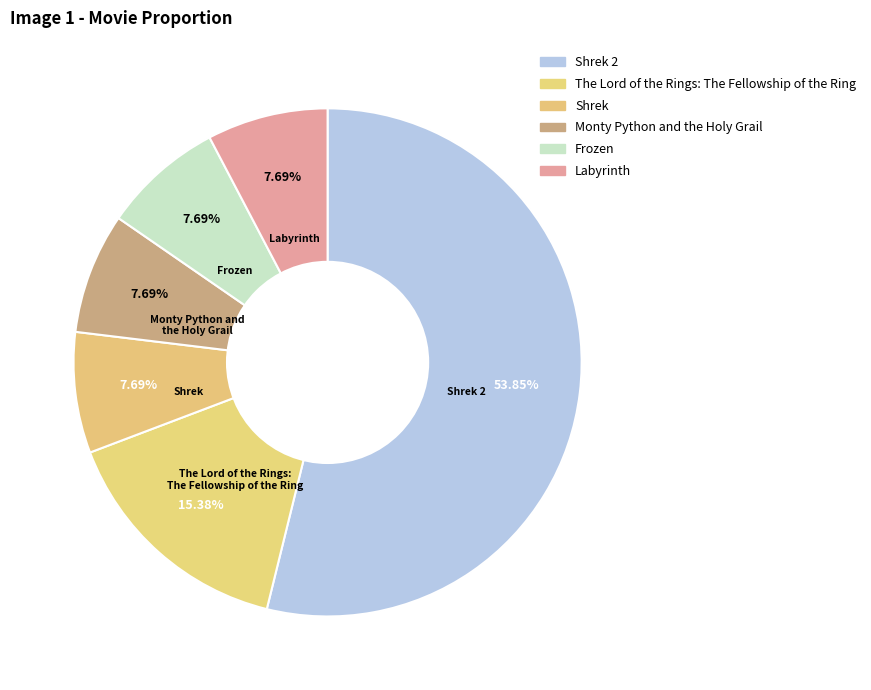

How many segments does this pie chart have?

6